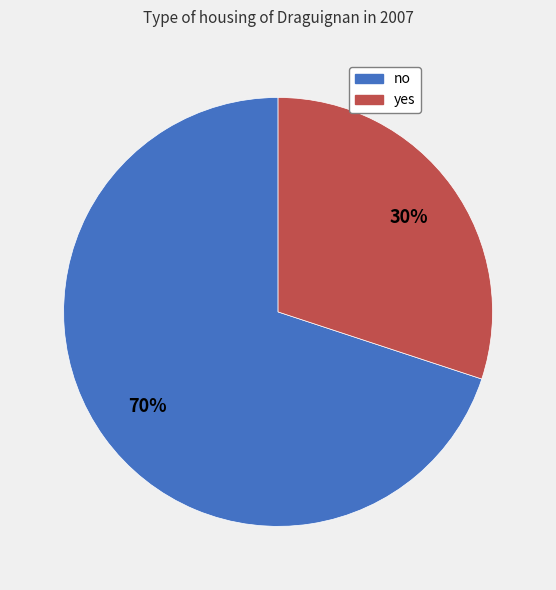

Do yes and no together represent more than half of the pie?

Yes